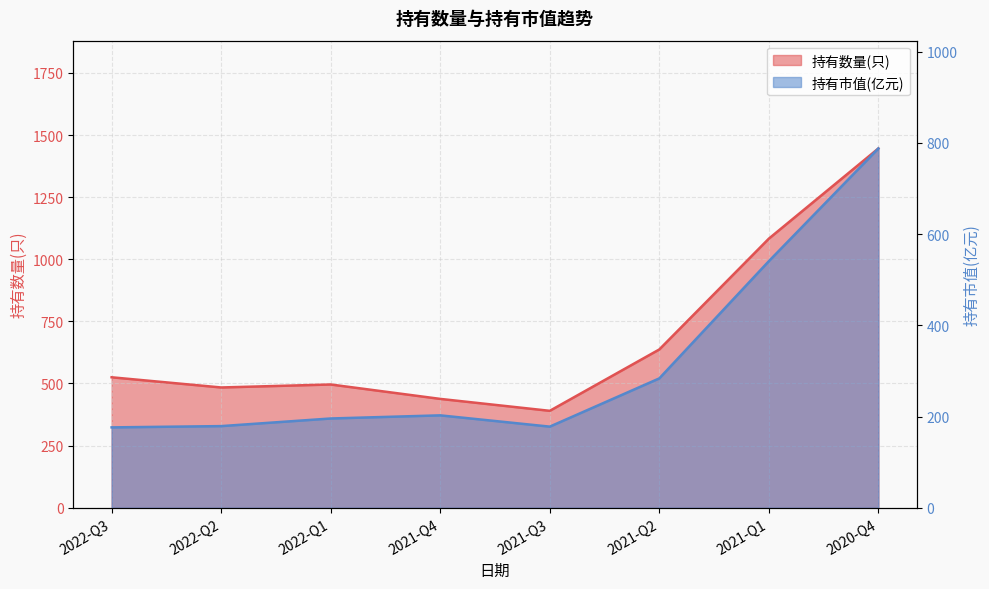

What is the approximate value of 持有市值(亿元) at 2021-Q1?

540.6